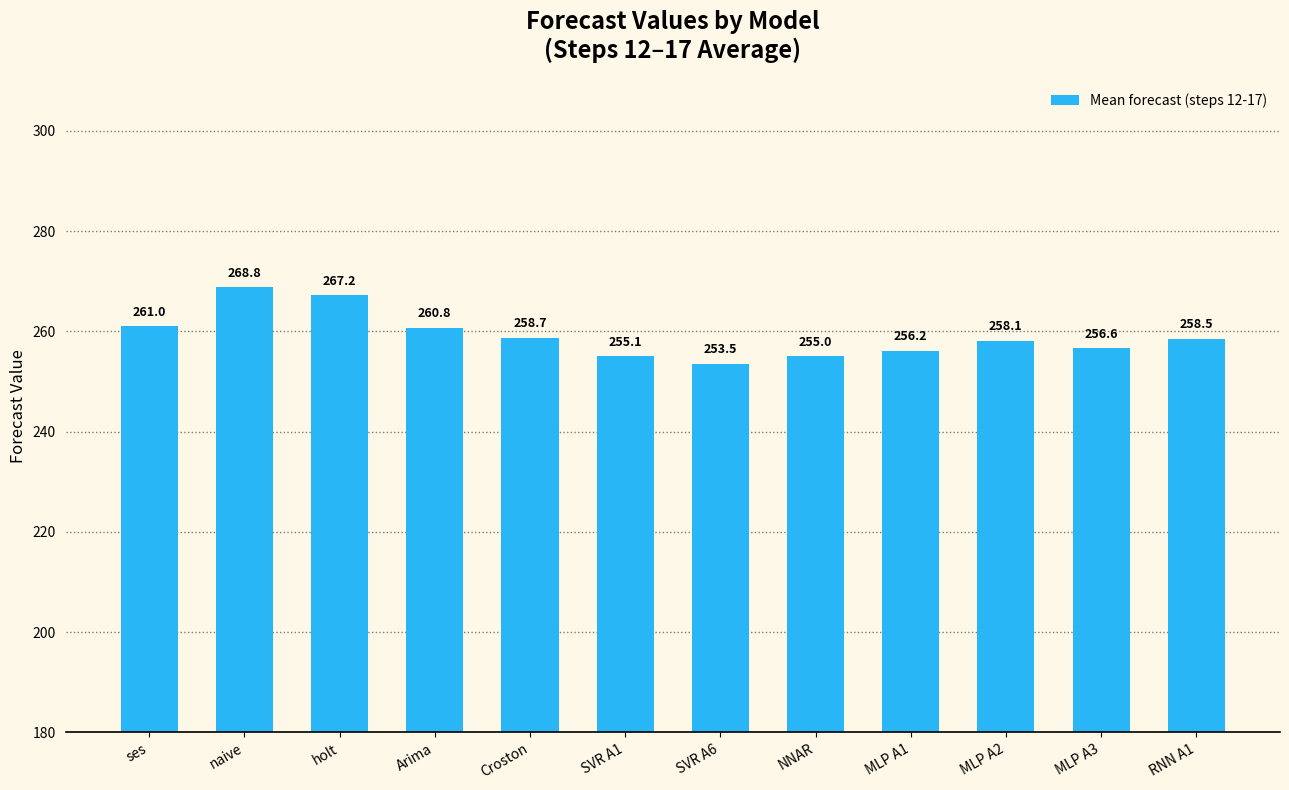

Reading left to right, list all the values displayed in this chart.

261.0	268.8	267.2	260.8	258.7	255.1	253.5	255.0	256.2	258.1	256.6	258.5